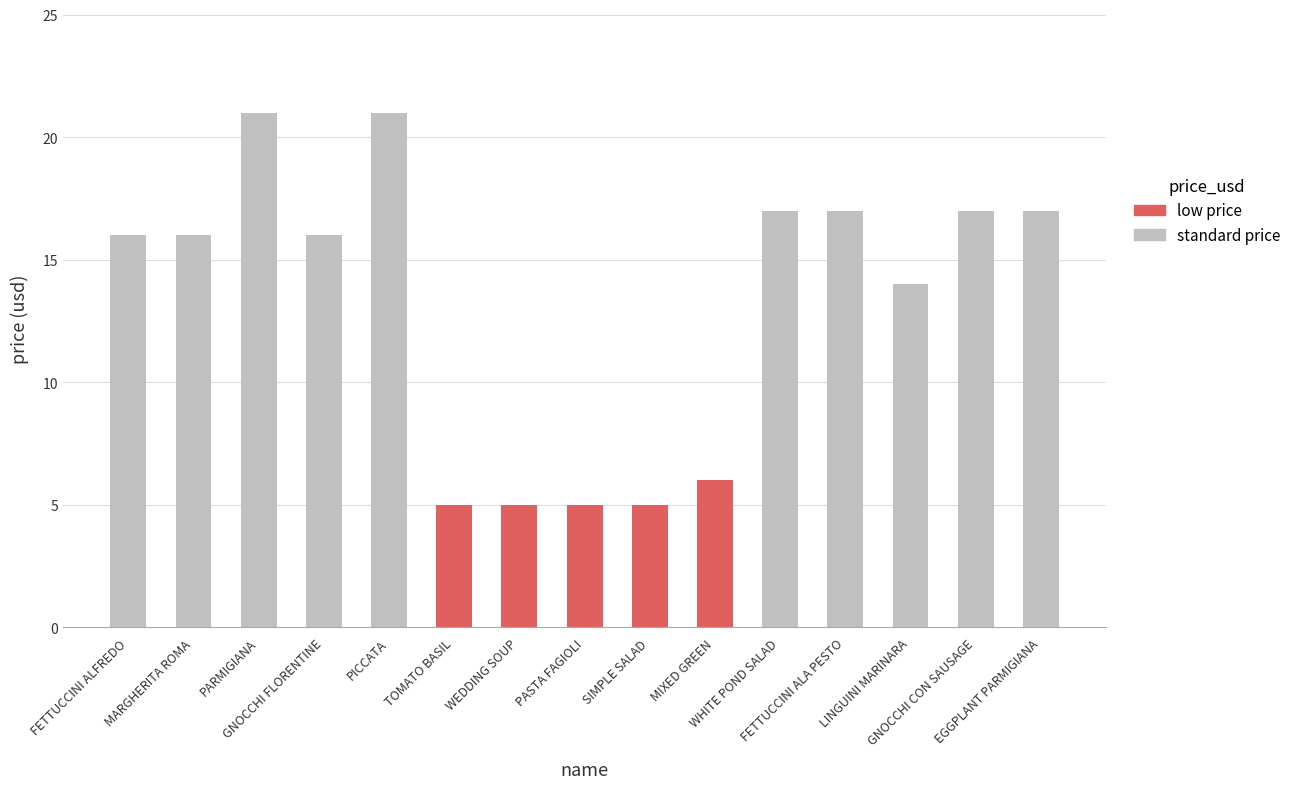

Does the chart contain stacked bars?

No